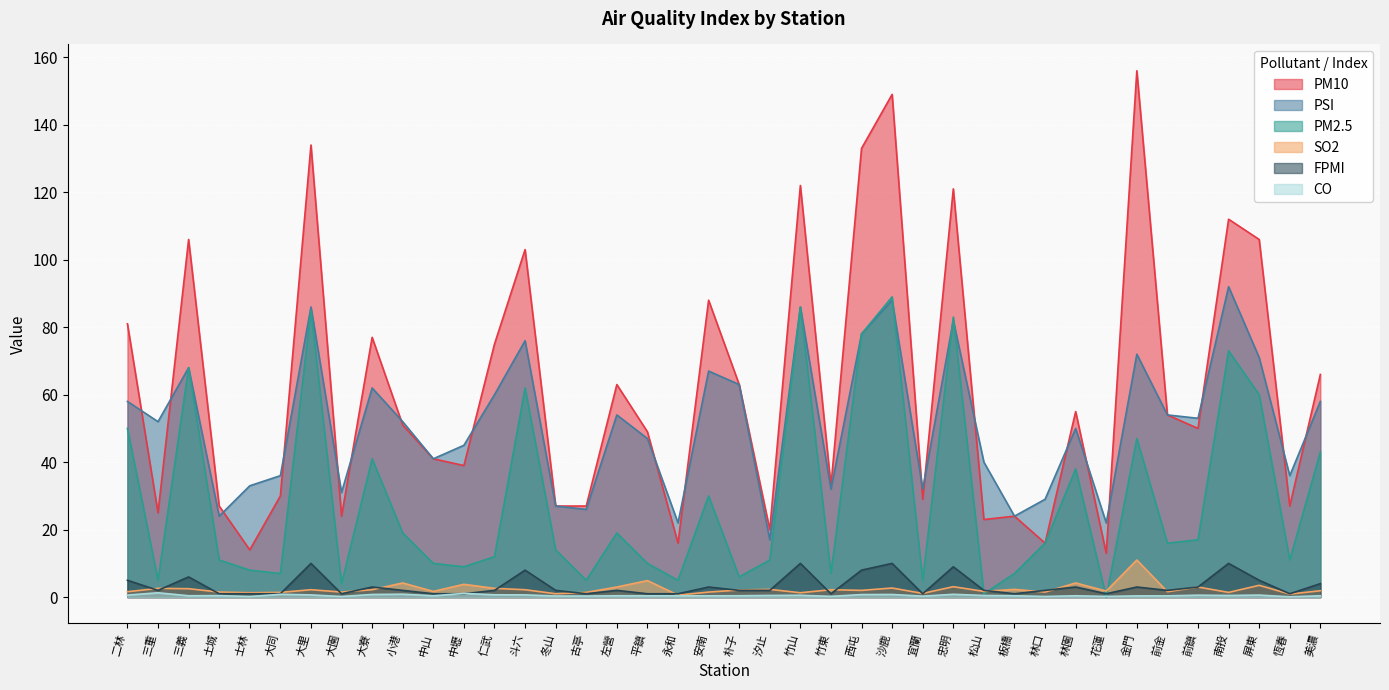

In CO, how many points are higher than both neighbors (excluding endpoints)?

12